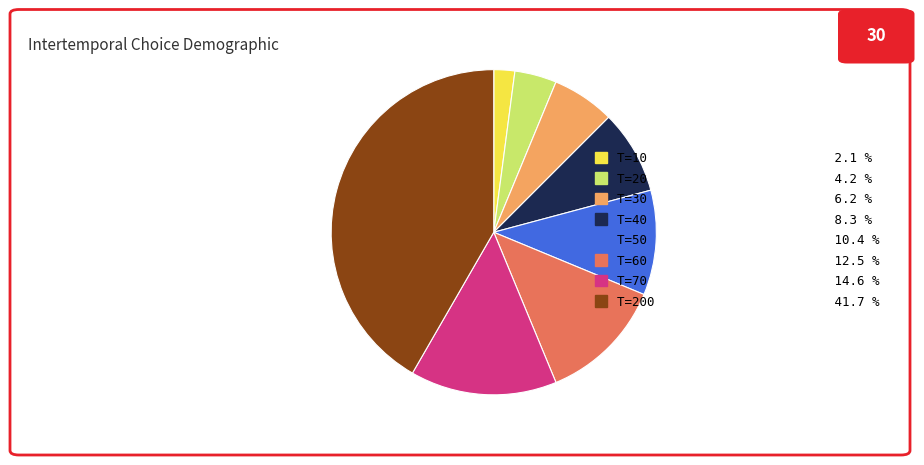

Count the number of slices in the pie.

8